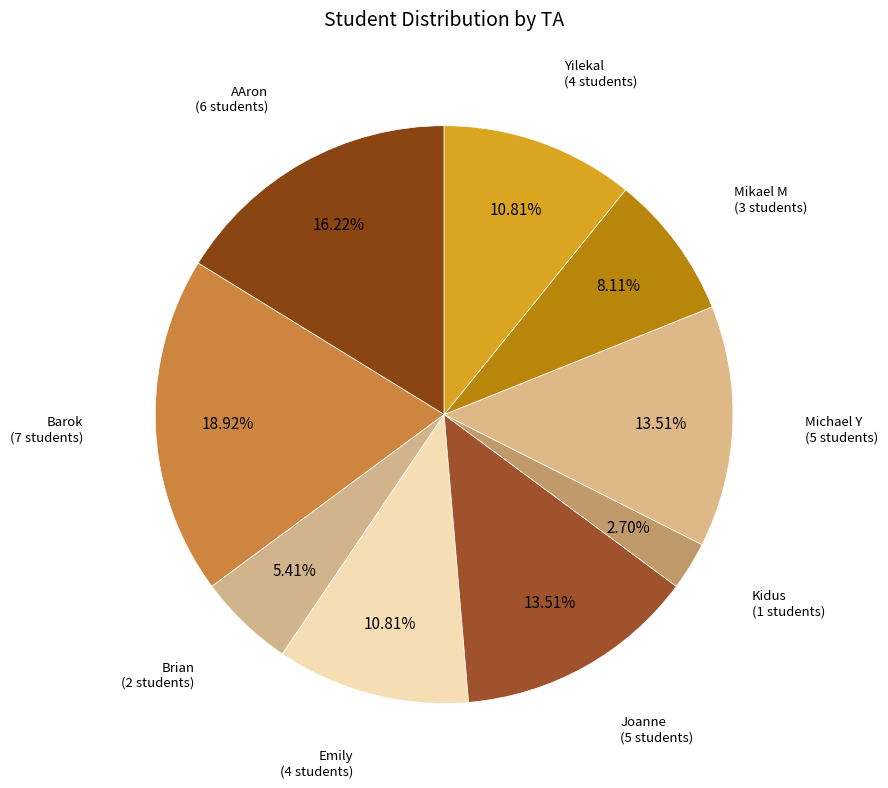

Which category has the biggest portion of the pie?

Barok